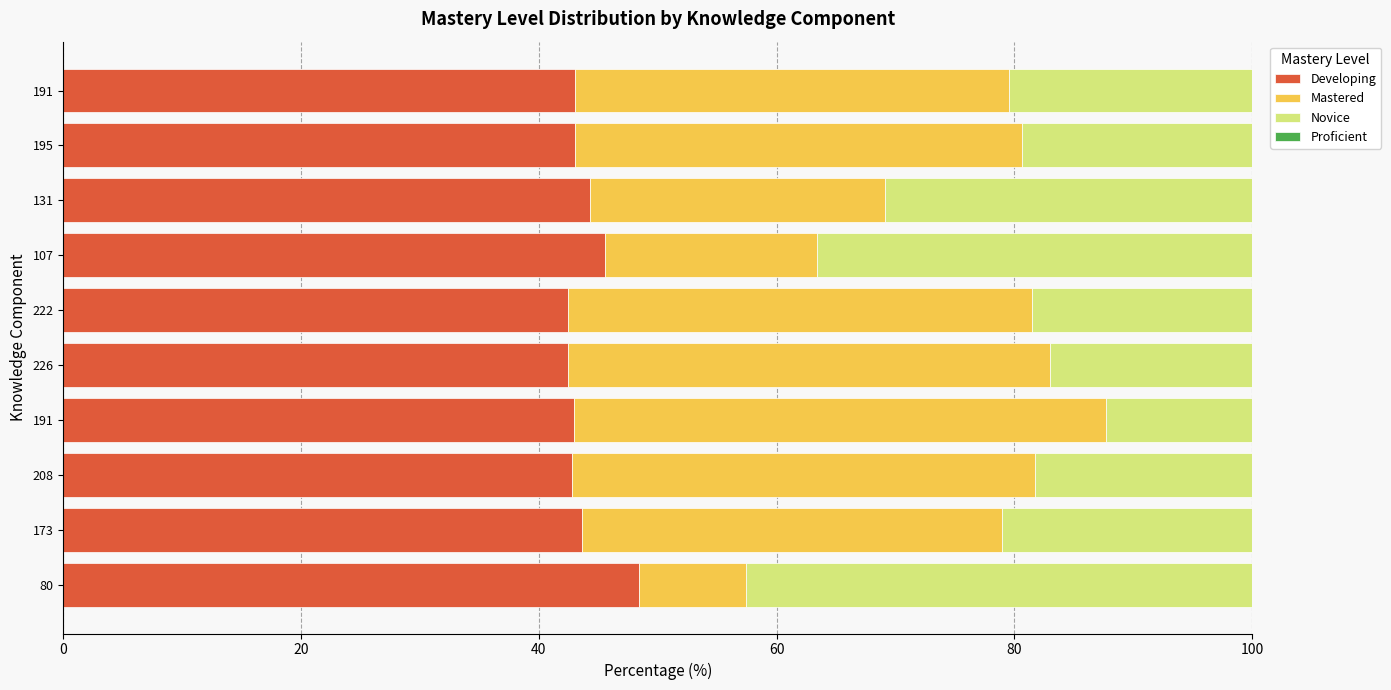

At how many categories does at least one series exceed 20?

10